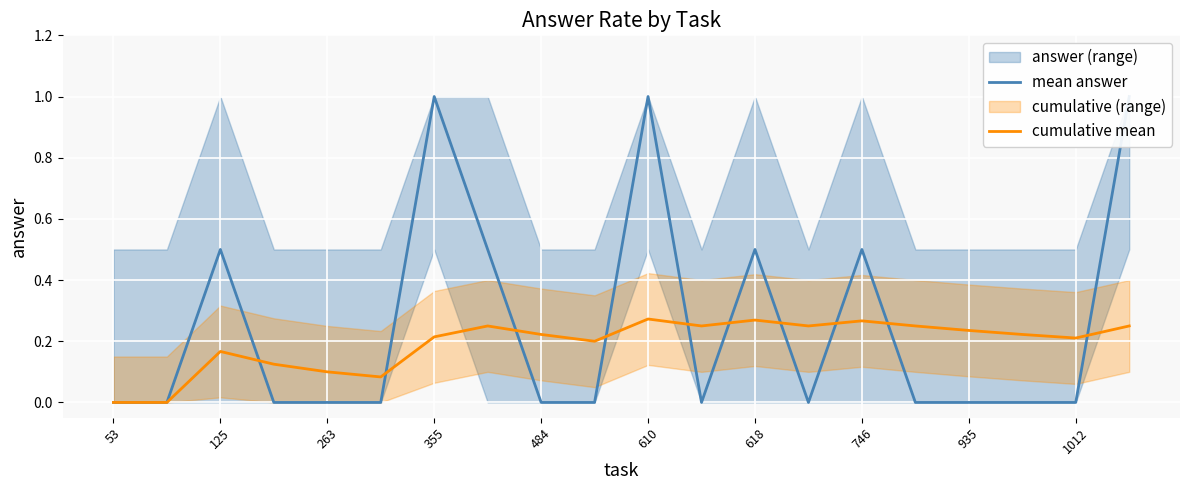

Which series changed the most between 17 and 19?

mean answer